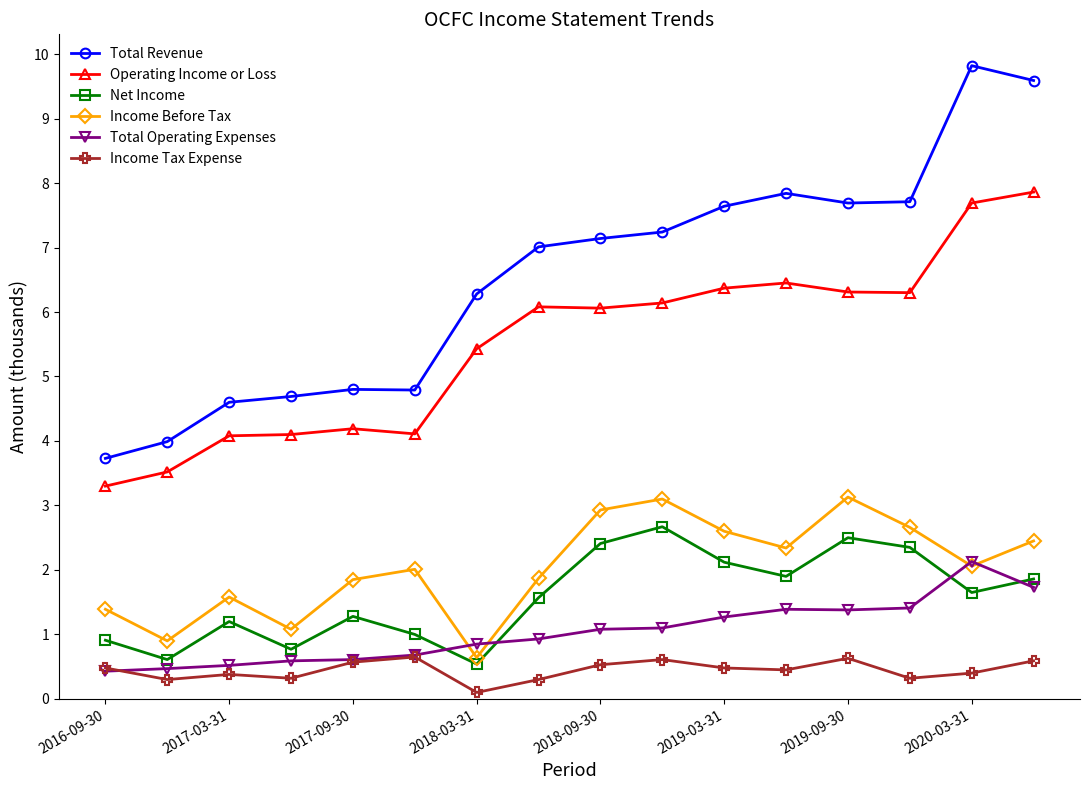

Which series has the widest spread of values?

Total Revenue